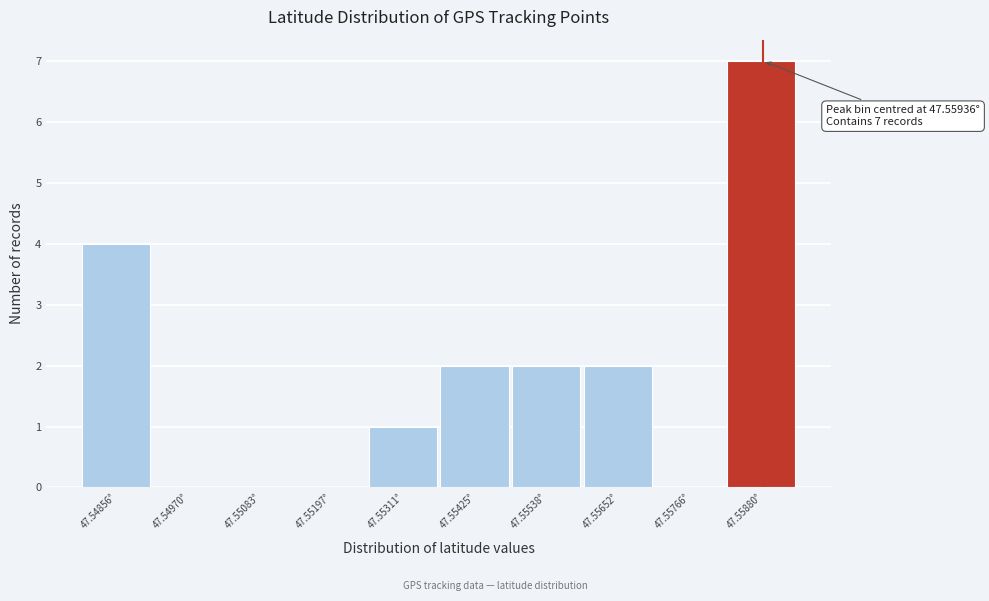

Reading left to right, what are all the values shown in this chart?

47.54856°=4	47.54970°=0	47.55083°=0	47.55197°=0	47.55311°=1	47.55425°=2	47.55538°=2	47.55652°=2	47.55766°=0	47.55880°=7